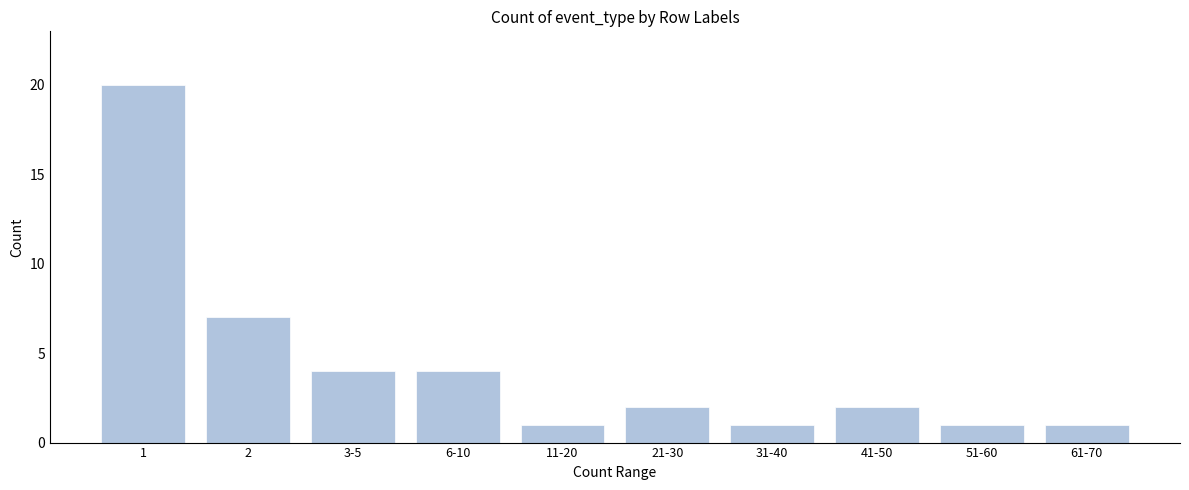

Reading right to left, what are all the values shown in this chart?

61-70=1	51-60=1	41-50=2	31-40=1	21-30=2	11-20=1	6-10=4	3-5=4	2=7	1=20